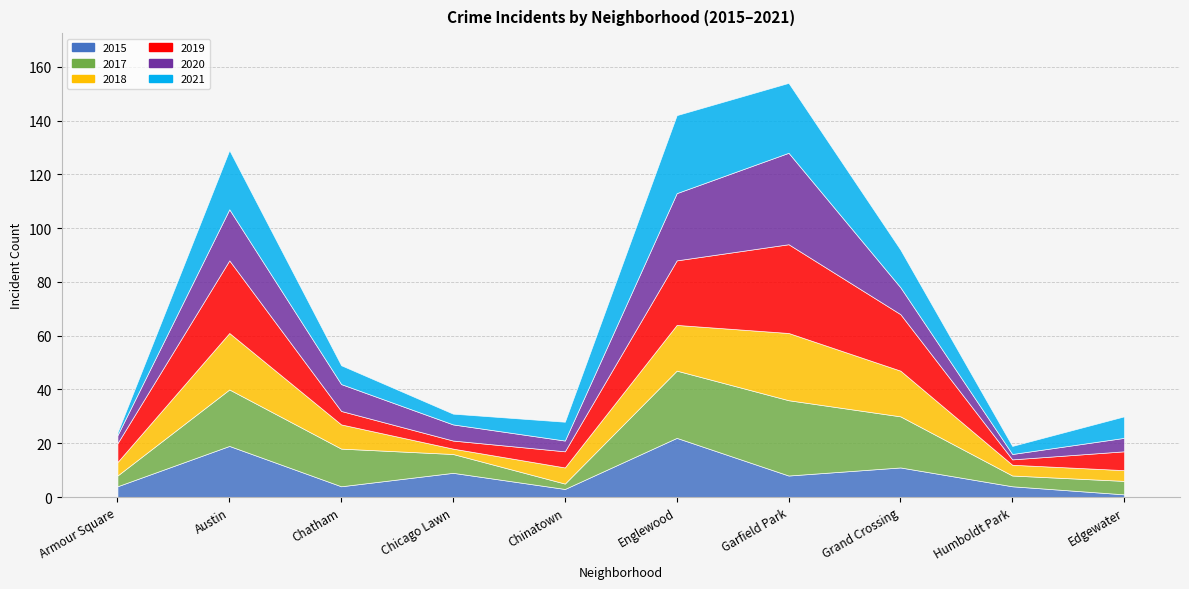

Does the chart have visible grid lines?

Yes